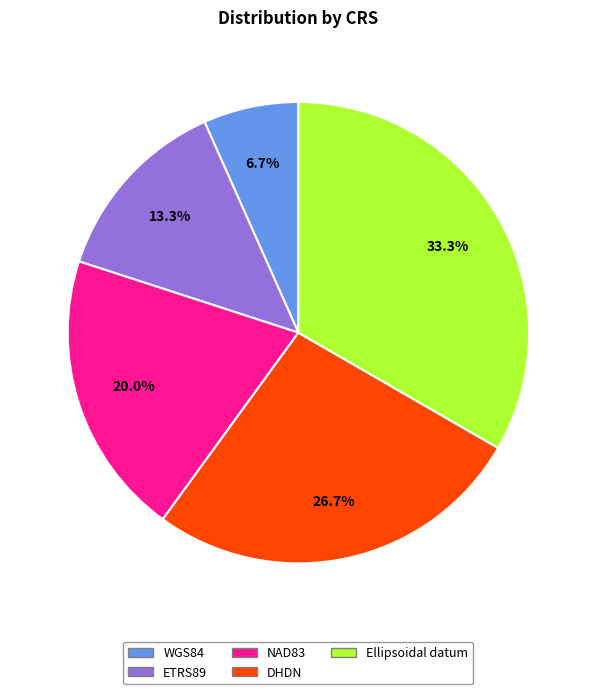

Does Ellipsoidal datum account for over 50% of the chart?

No